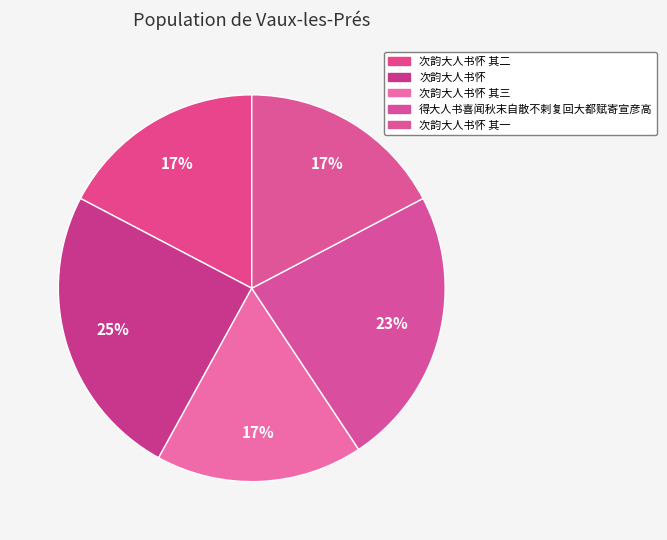

Is there any slice that represents more than half of the pie?

No